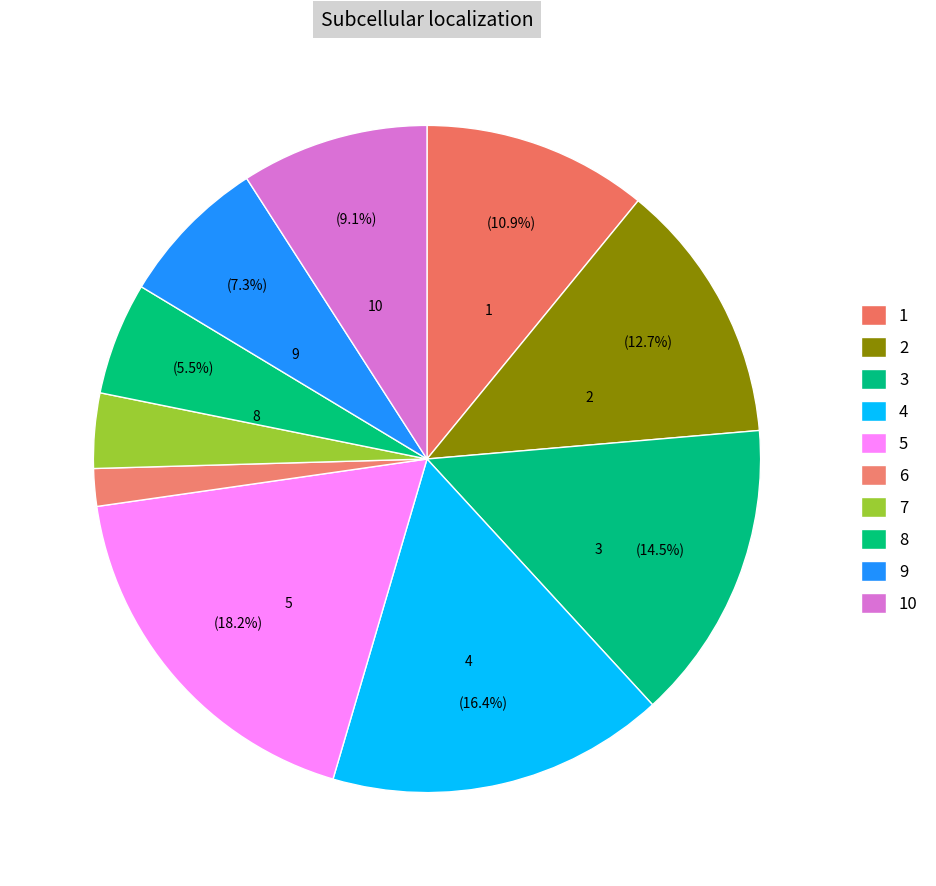

Is there any slice that represents more than half of the pie?

No